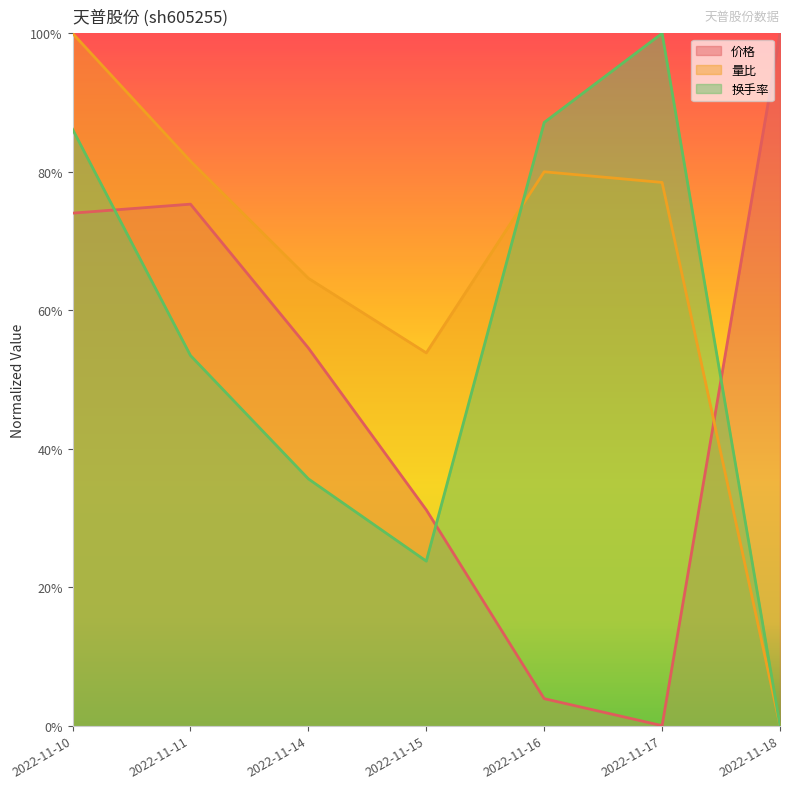

At which category does 量比 reach its first local valley?

2022-11-15